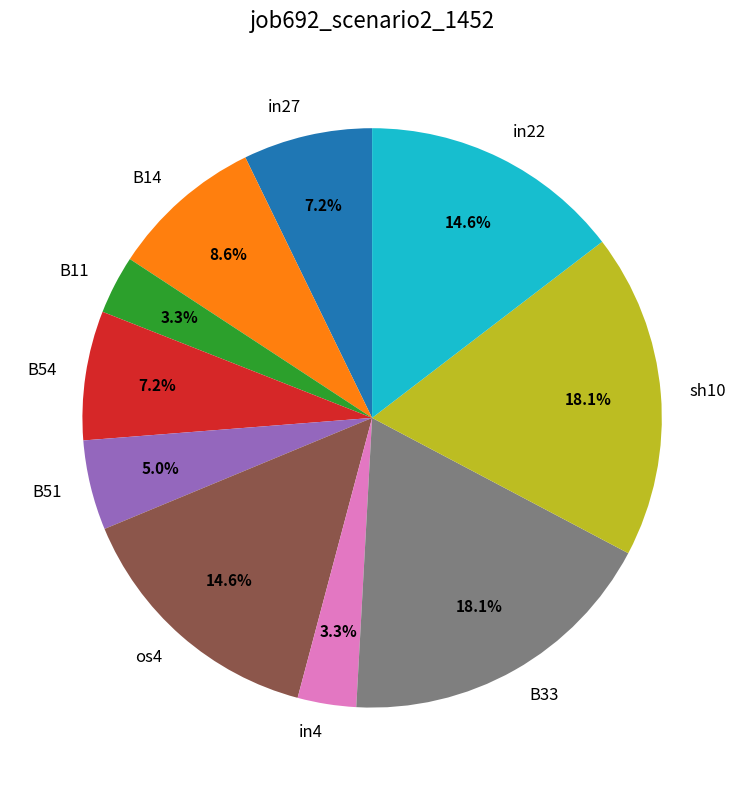

Does in4 account for over 50% of the chart?

No